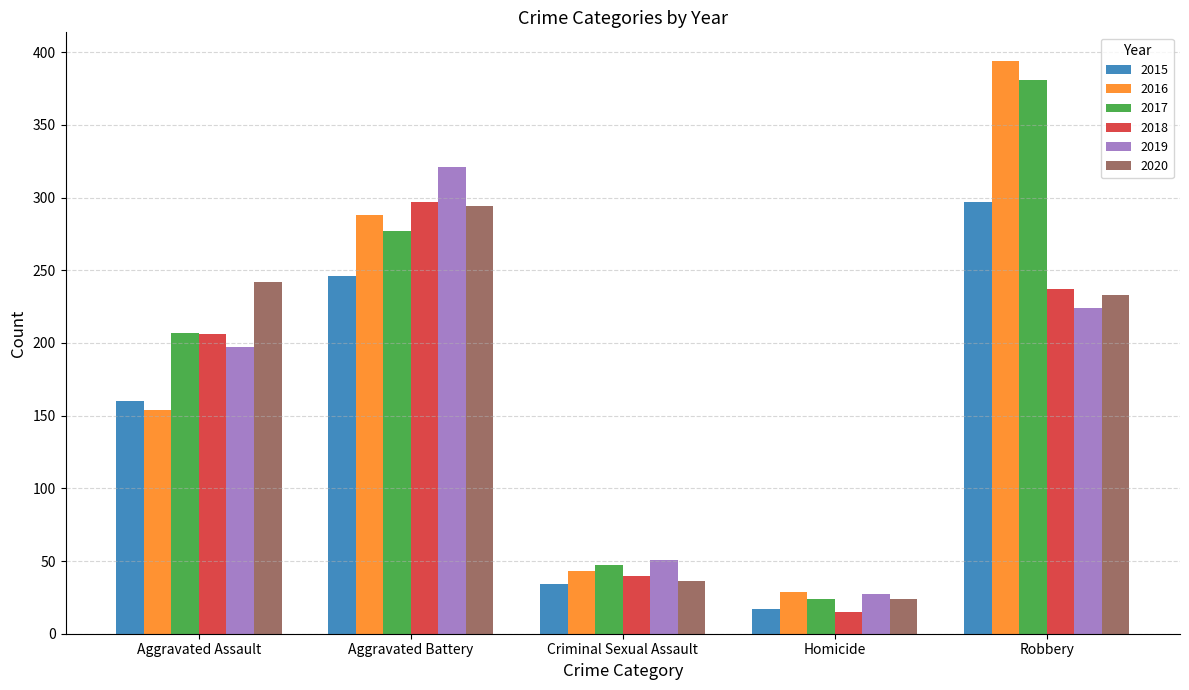

Reading left to right, what are all the values shown in this chart?

2015: 160	246	34	17	297
2016: 154	288	43	29	394
2017: 207	277	47	24	381
2018: 206	297	40	15	237
2019: 197	321	51	27	224
2020: 242	294	36	24	233